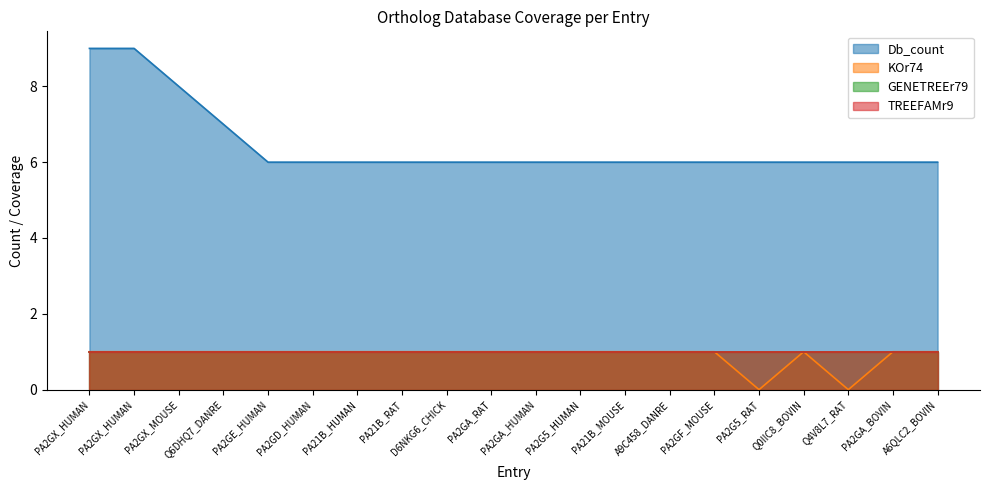

True or false: Db_count has a value of 11 at PA2GE_HUMAN.

False